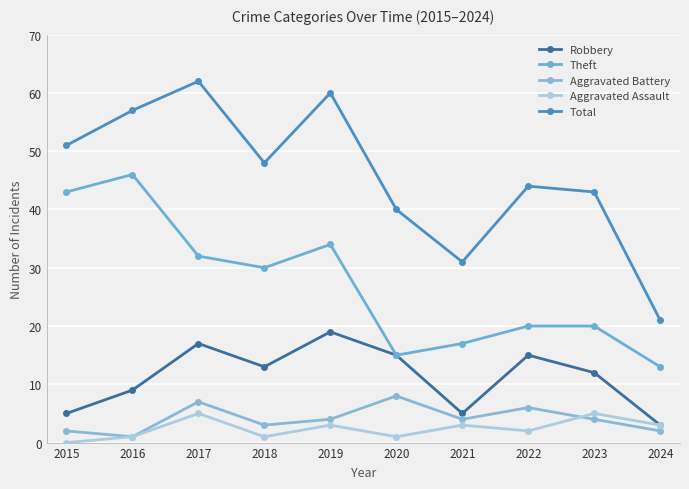

Which series has the largest range (max minus min)?

Total